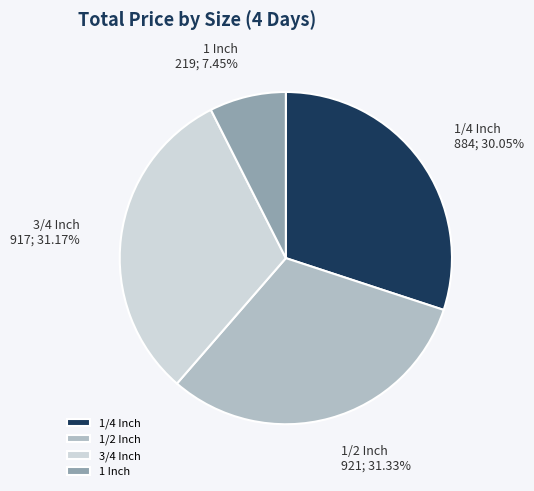

Count the number of slices in the pie.

4